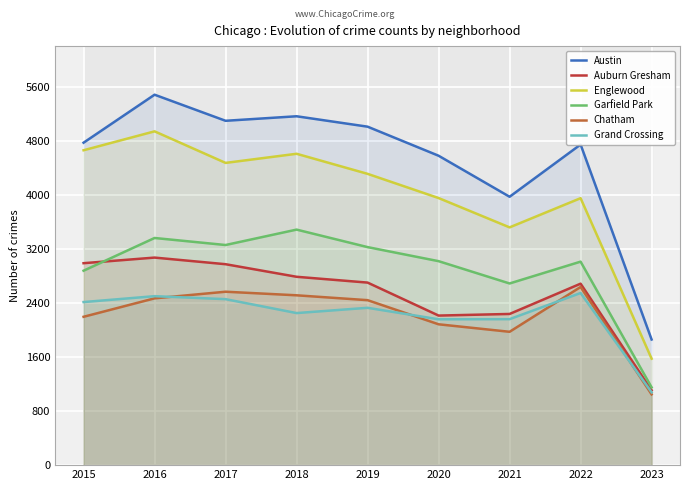

True or false: Grand Crossing and Garfield Park intersect in this chart.

False